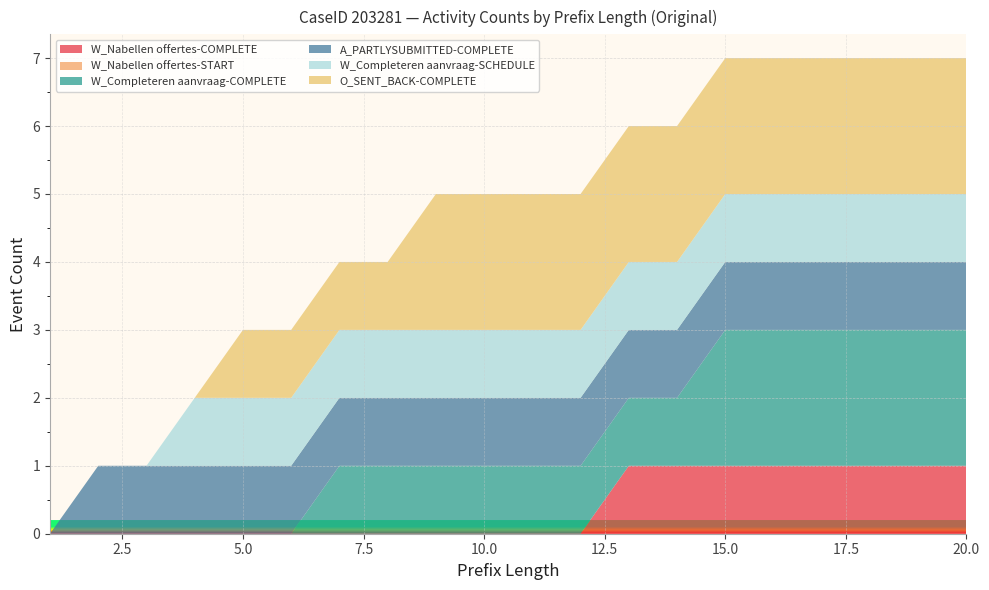

Reading left to right, extract all data points from this chart.

W_Nabellen offertes-COMPLETE: 0	0	0	0	0	0	0	0	0	0	0	0	1	1	1	1	1	1	1	1
W_Nabellen offertes-START: 0	0	0	0	0	0	0	0	0	0	0	0	0	0	0	0	0	0	0	0
W_Completeren aanvraag-COMPLETE: 0	0	0	0	0	0	1	1	1	1	1	1	1	1	2	2	2	2	2	2
A_PARTLYSUBMITTED-COMPLETE: 0	1	1	1	1	1	1	1	1	1	1	1	1	1	1	1	1	1	1	1
W_Completeren aanvraag-SCHEDULE: 0	0	0	1	1	1	1	1	1	1	1	1	1	1	1	1	1	1	1	1
O_SENT_BACK-COMPLETE: 0	0	0	0	1	1	1	1	2	2	2	2	2	2	2	2	2	2	2	2